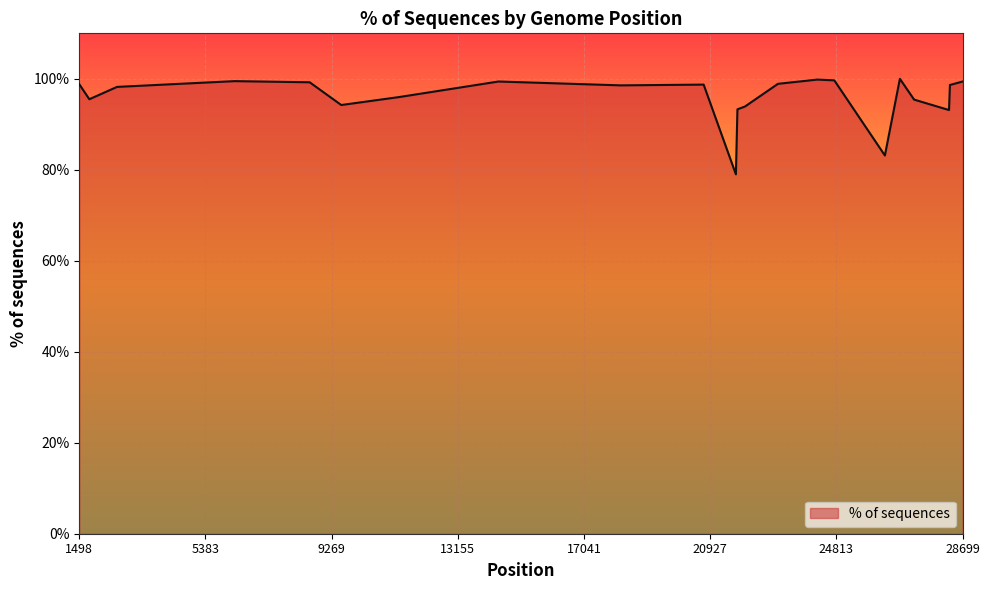

What is the maximum value shown in the chart?

100.0